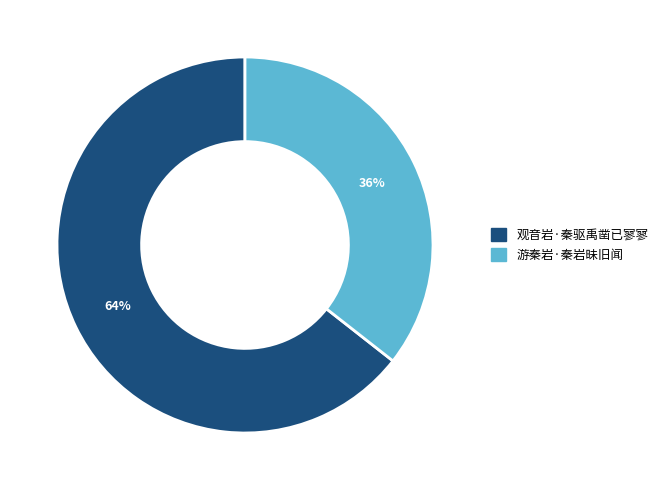

Which category has the smallest portion of the pie?

游秦岩·秦岩昧旧闻